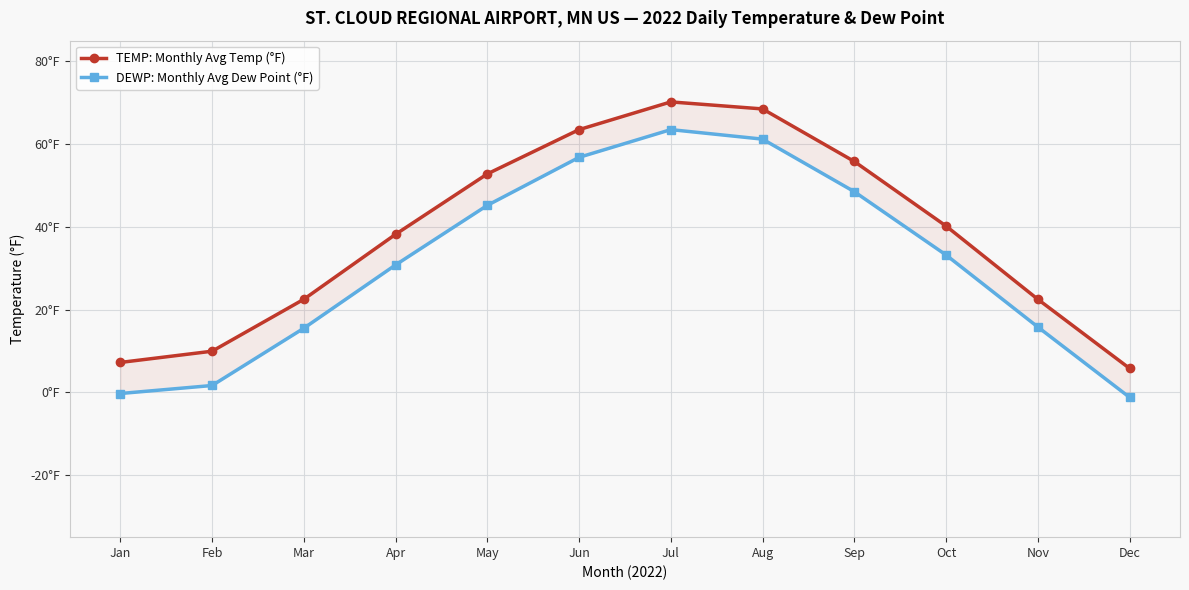

At which category does the chart reach its peak across all series?

Jul